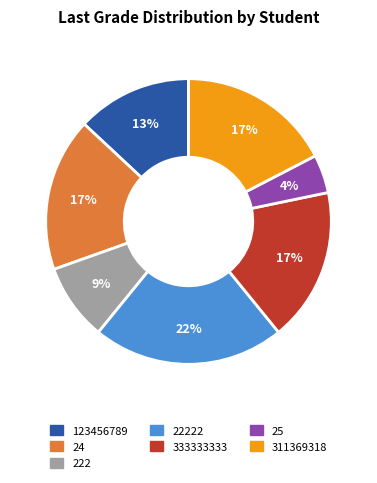

To the nearest percent, what is the average slice percentage?

14%